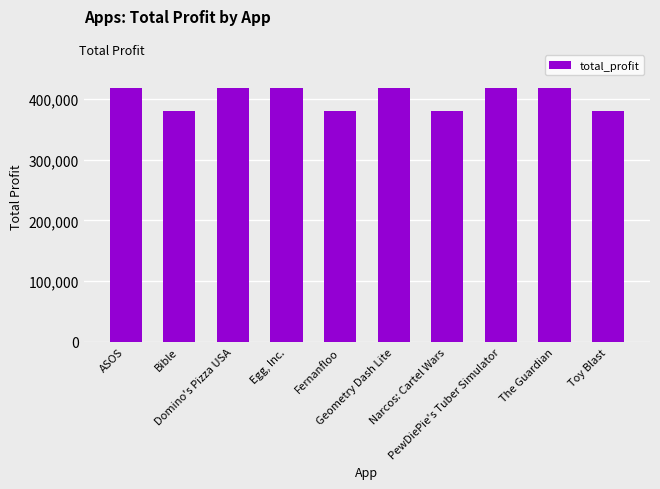

Reading left to right, what are all the values shown in this chart?

ASOS=418000	Bible=380000	Domino's Pizza USA=418000	Egg, Inc.=418000	Fernanfloo=380000	Geometry Dash Lite=418000	Narcos: Cartel Wars=380000	PewDiePie's Tuber Simulator=418000	The Guardian=418000	Toy Blast=380000